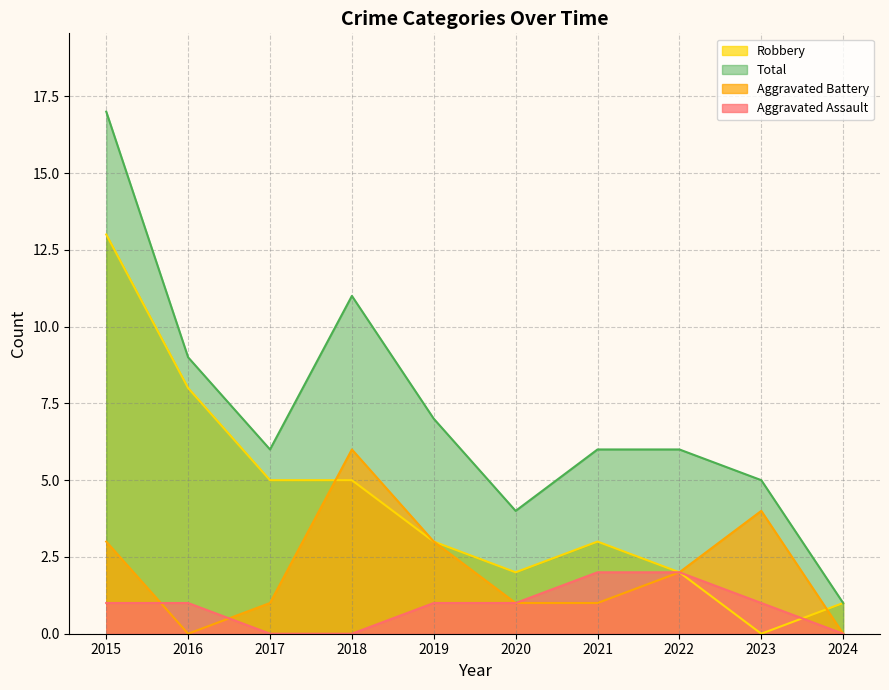

What is the average value of the Total series?

7